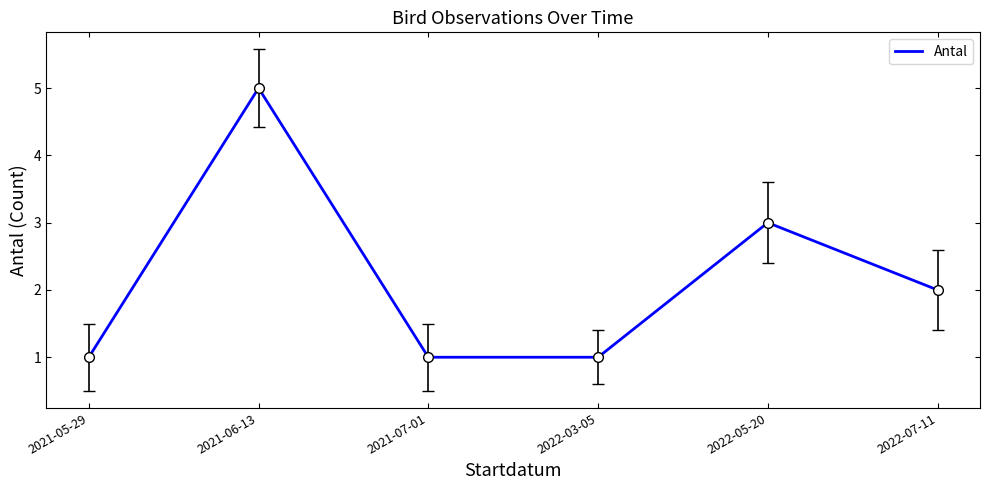

The chart shows a value of 2 at 2022-07-11. True or false?

True